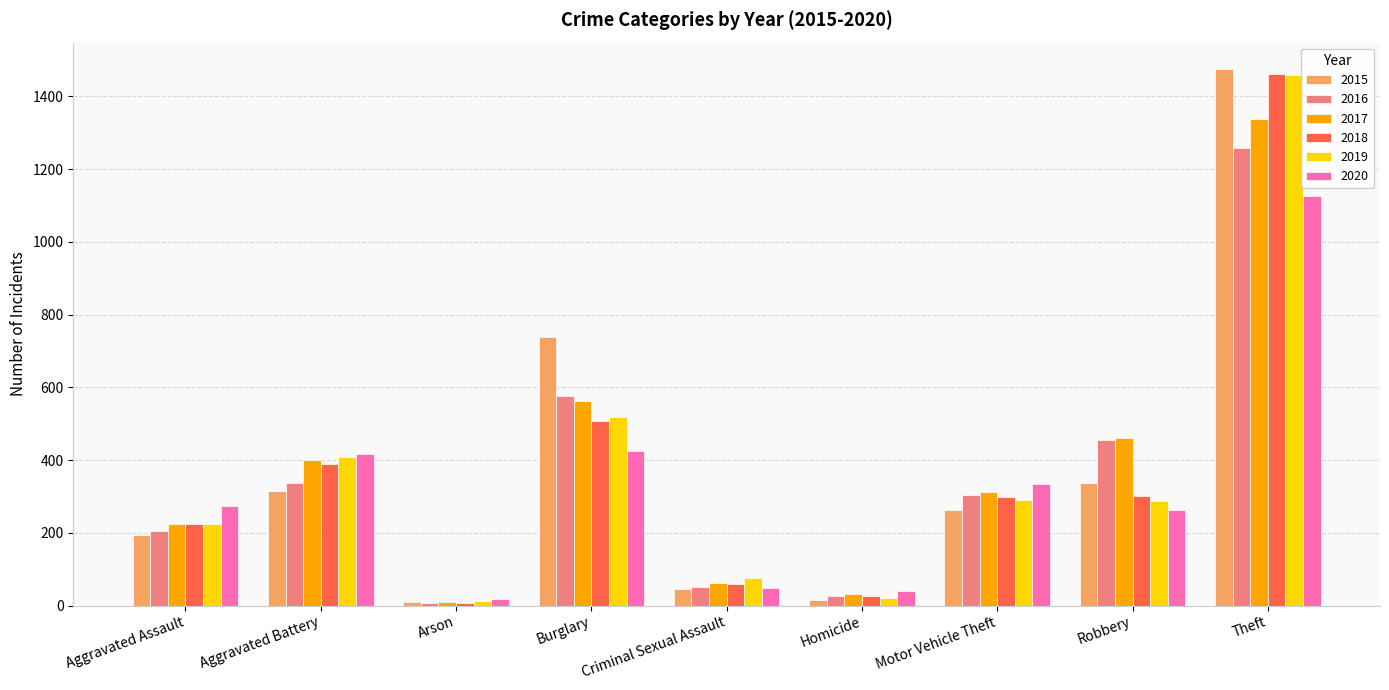

At which category does the chart reach its peak across all series?

Theft